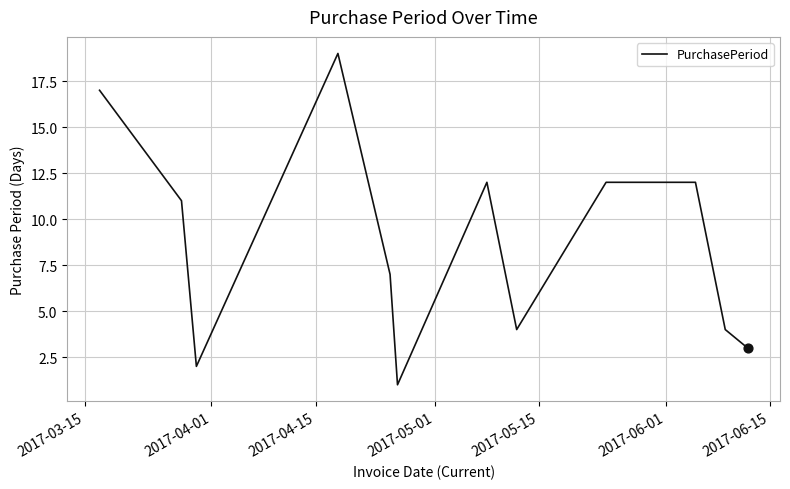

What is the maximum value shown in the chart?

19